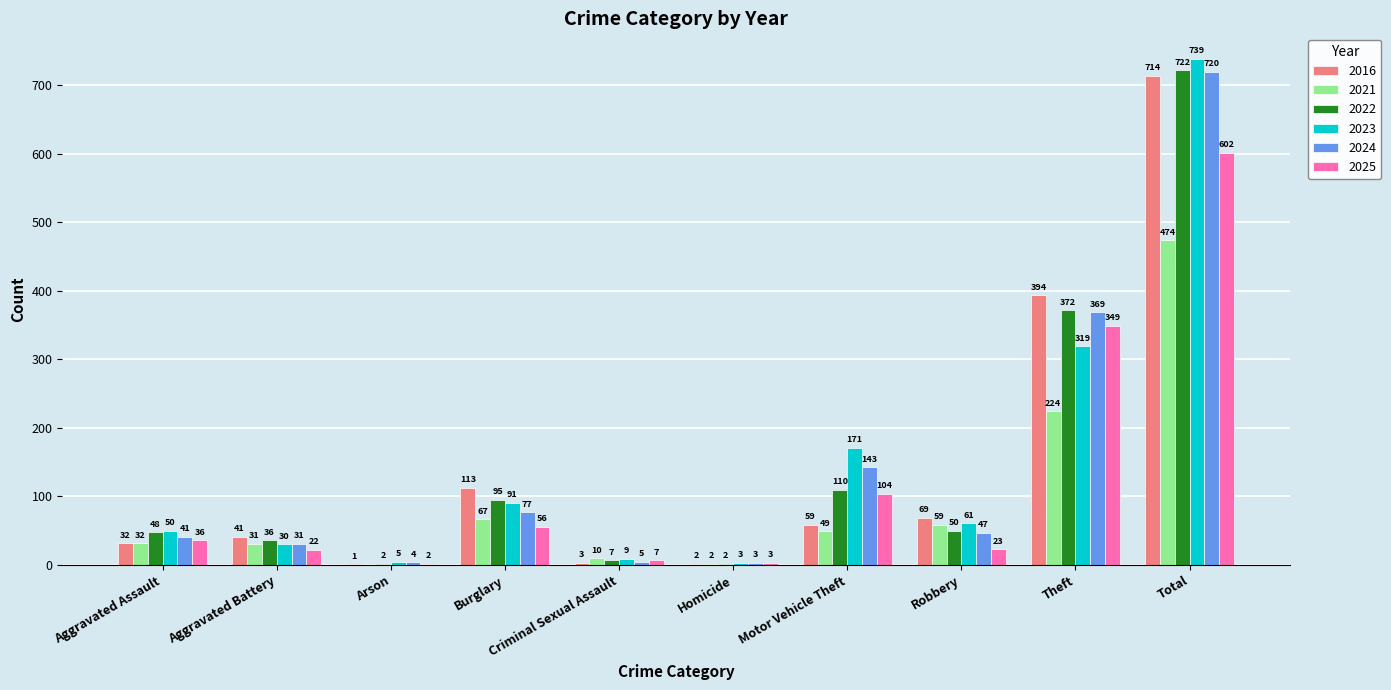

The value of 2022 at Theft is 222. True or false?

False